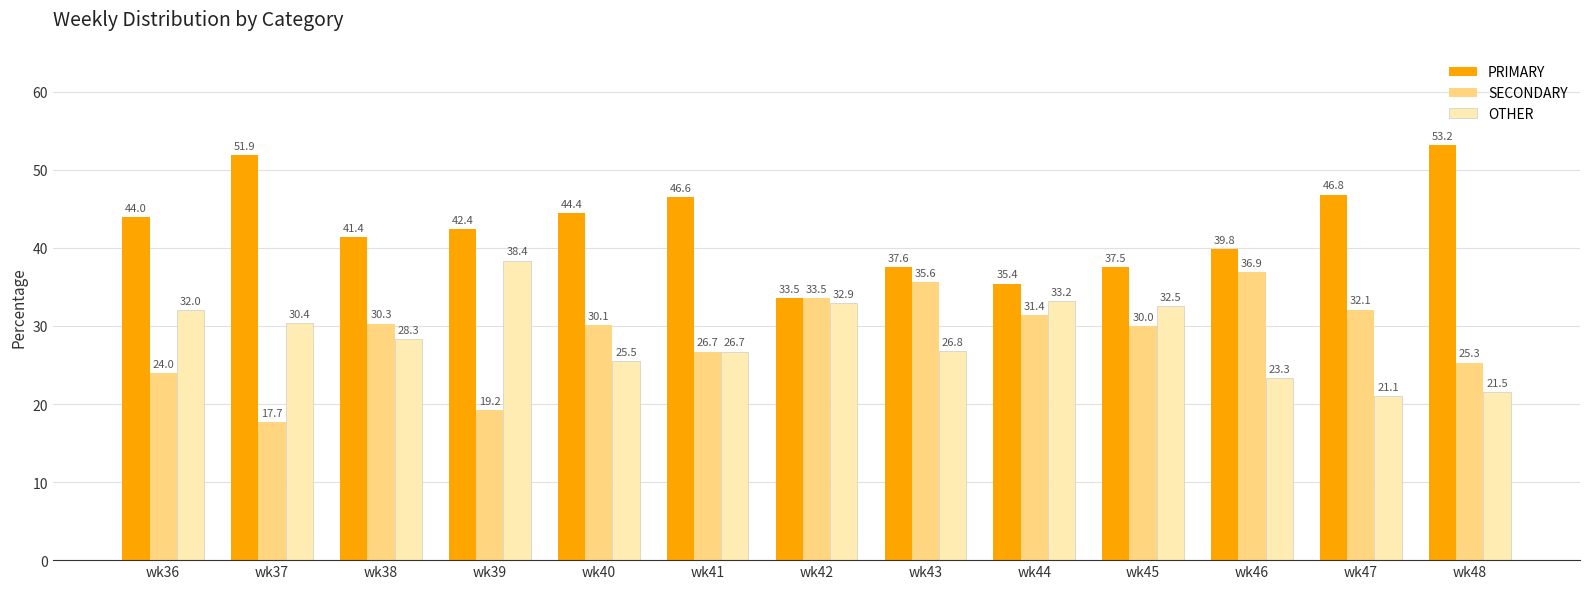

Reading left to right, extract all data points from this chart.

PRIMARY: 44.0	51.9	41.4	42.4	44.4	46.6	33.5	37.6	35.4	37.5	39.8	46.8	53.2
SECONDARY: 24.0	17.7	30.3	19.2	30.1	26.7	33.5	35.6	31.4	30.0	36.9	32.1	25.3
OTHER: 32.0	30.4	28.3	38.4	25.5	26.7	32.9	26.8	33.2	32.5	23.3	21.1	21.5